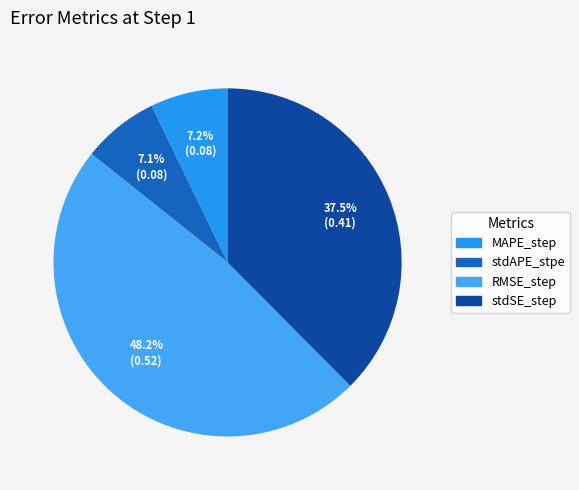

How much of the chart is everything except MAPE_step?

92.8%